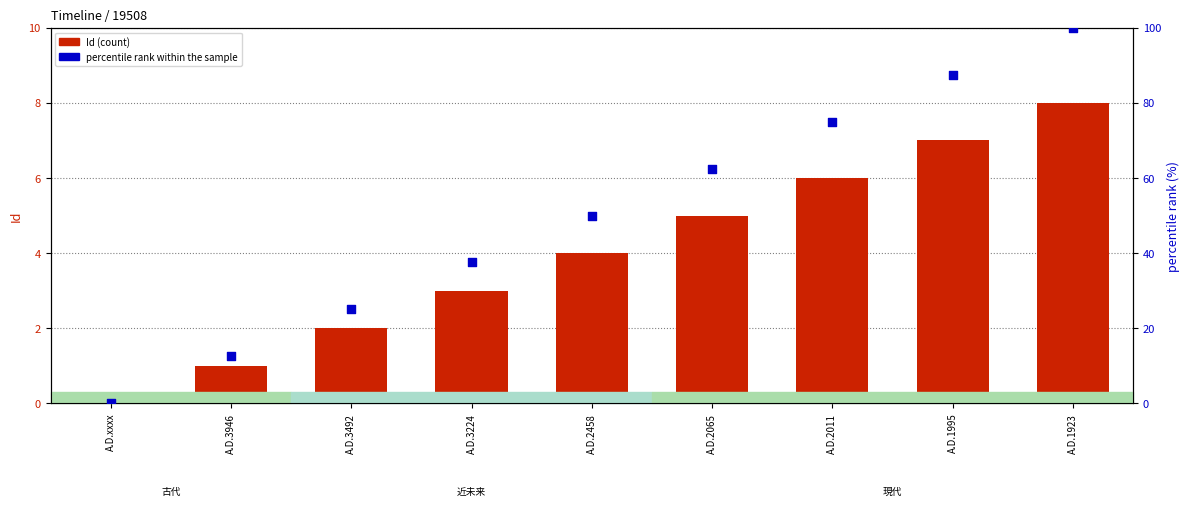

Which series has the largest total across all categories?

percentile rank within the sample